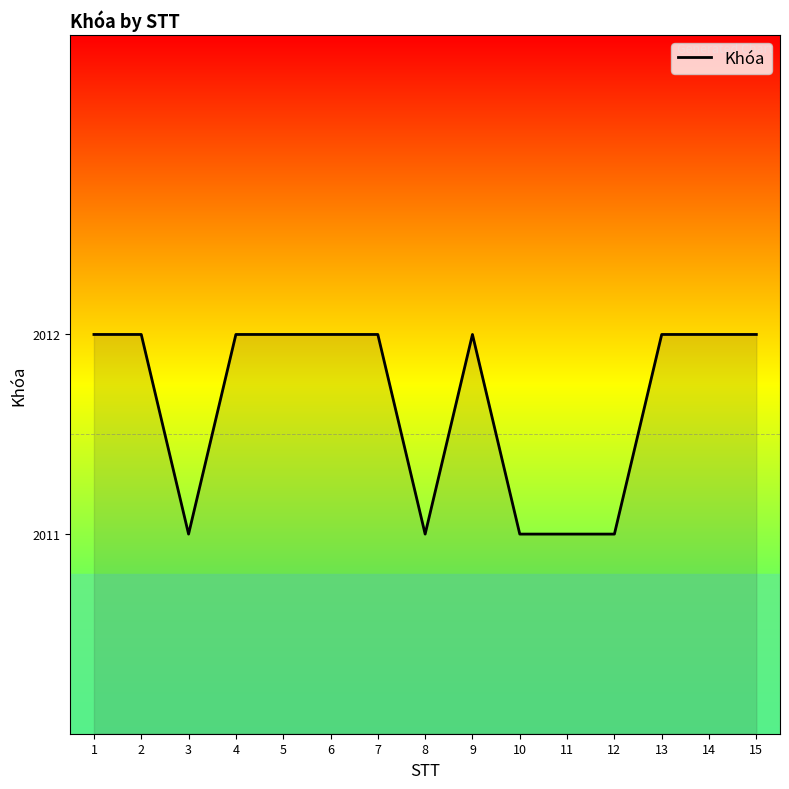

Reading left to right, list all the values displayed in this chart.

2012	2012	2011	2012	2012	2012	2012	2011	2012	2011	2011	2011	2012	2012	2012